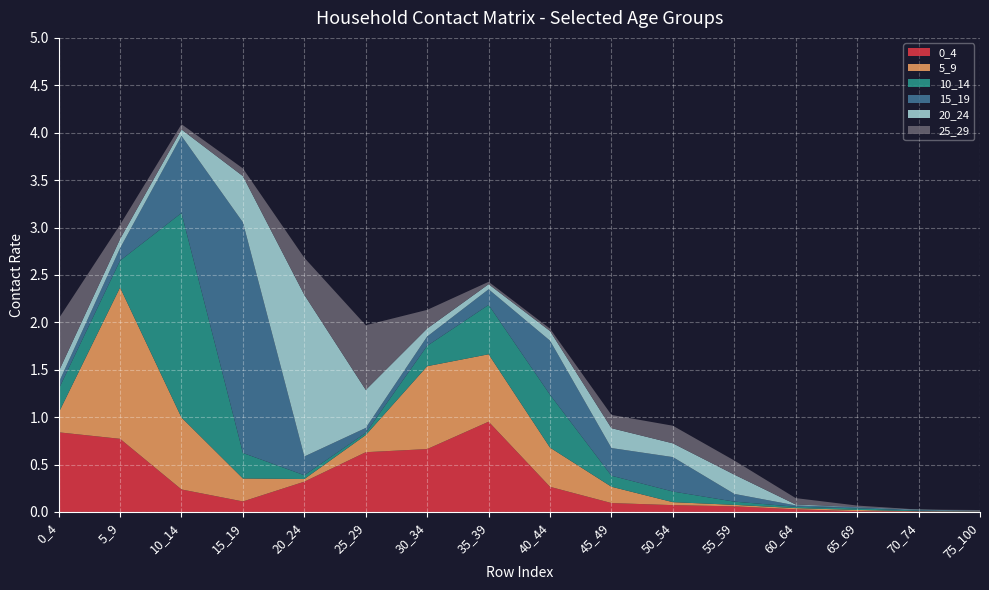

Reading left to right, transcribe all the data shown in this chart.

0_4: 0_4=0.8	5_9=0.8	10_14=0.2	15_19=0.1	20_24=0.3	25_29=0.6	30_34=0.7	35_39=1.0	40_44=0.3	45_49=0.1	50_54=0.1	55_59=0.1	60_64=0.0	65_69=0.0	70_74=0.0	75_100=0.0
5_9: 0_4=0.2	5_9=1.6	10_14=0.8	15_19=0.2	20_24=0.0	25_29=0.2	30_34=0.9	35_39=0.7	40_44=0.4	45_49=0.2	50_54=0.0	55_59=0.0	60_64=0.0	65_69=0.0	70_74=0.0	75_100=0.0
10_14: 0_4=0.2	5_9=0.3	10_14=2.2	15_19=0.3	20_24=0.0	25_29=0.0	30_34=0.2	35_39=0.5	40_44=0.6	45_49=0.1	50_54=0.1	55_59=0.0	60_64=0.0	65_69=0.0	70_74=0.0	75_100=0.0
15_19: 0_4=0.1	5_9=0.1	10_14=0.8	15_19=2.4	20_24=0.2	25_29=0.1	30_34=0.1	35_39=0.2	40_44=0.6	45_49=0.3	50_54=0.4	55_59=0.1	60_64=0.0	65_69=0.0	70_74=0.0	75_100=0.0
20_24: 0_4=0.1	5_9=0.1	10_14=0.1	15_19=0.5	20_24=1.7	25_29=0.4	30_34=0.1	35_39=0.1	40_44=0.1	45_49=0.2	50_54=0.1	55_59=0.2	60_64=0.0	65_69=0.0	70_74=0.0	75_100=0.0
25_29: 0_4=0.6	5_9=0.2	10_14=0.1	15_19=0.1	20_24=0.4	25_29=0.7	30_34=0.2	35_39=0.0	40_44=0.0	45_49=0.1	50_54=0.2	55_59=0.1	60_64=0.1	65_69=0.0	70_74=0.0	75_100=0.0